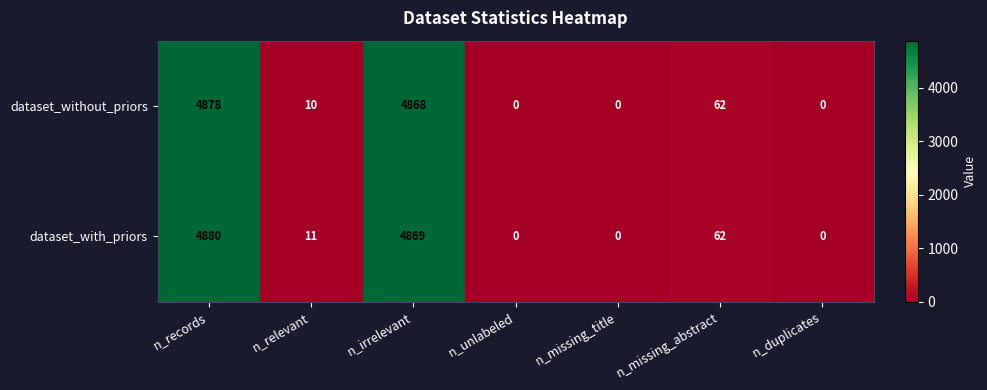

At which label is dataset_with_priors closest to 2440?

n_missing_abstract